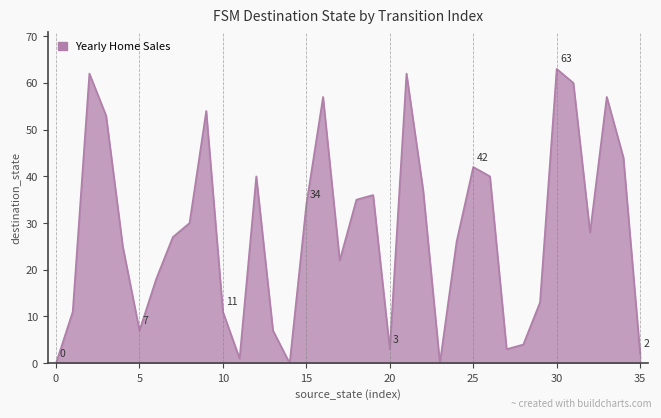

What is the difference between the maximum and minimum values?

63